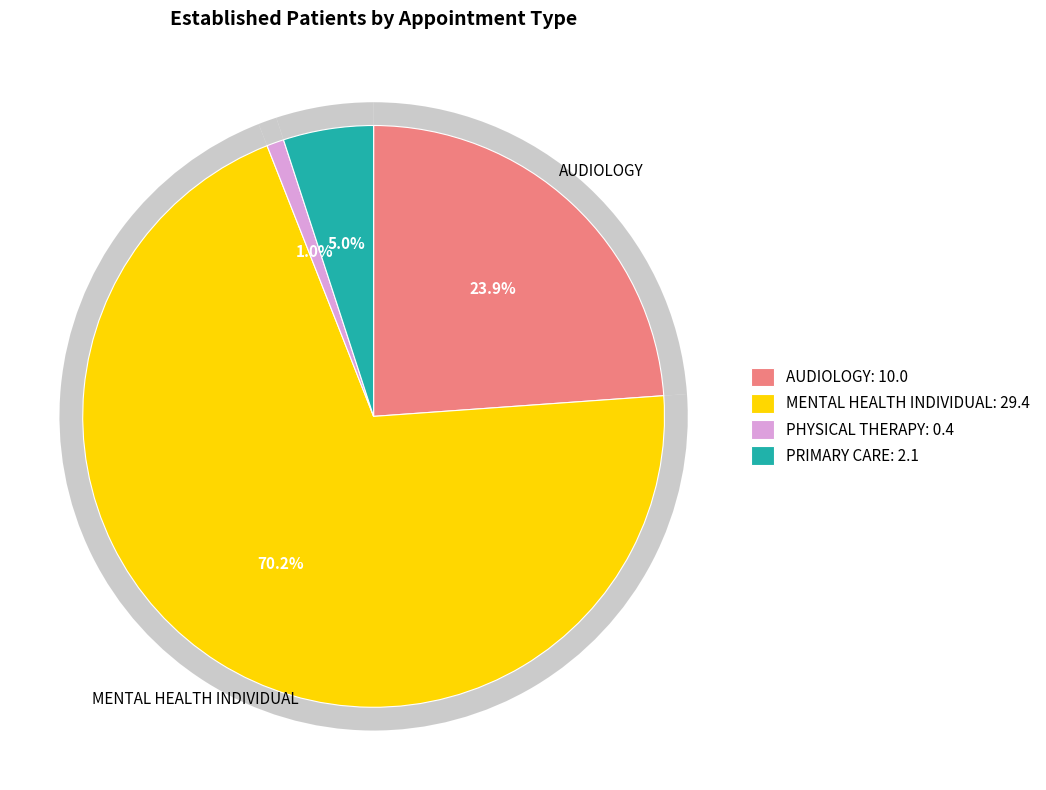

To the nearest percent, what portion does PRIMARY CARE represent?

5%